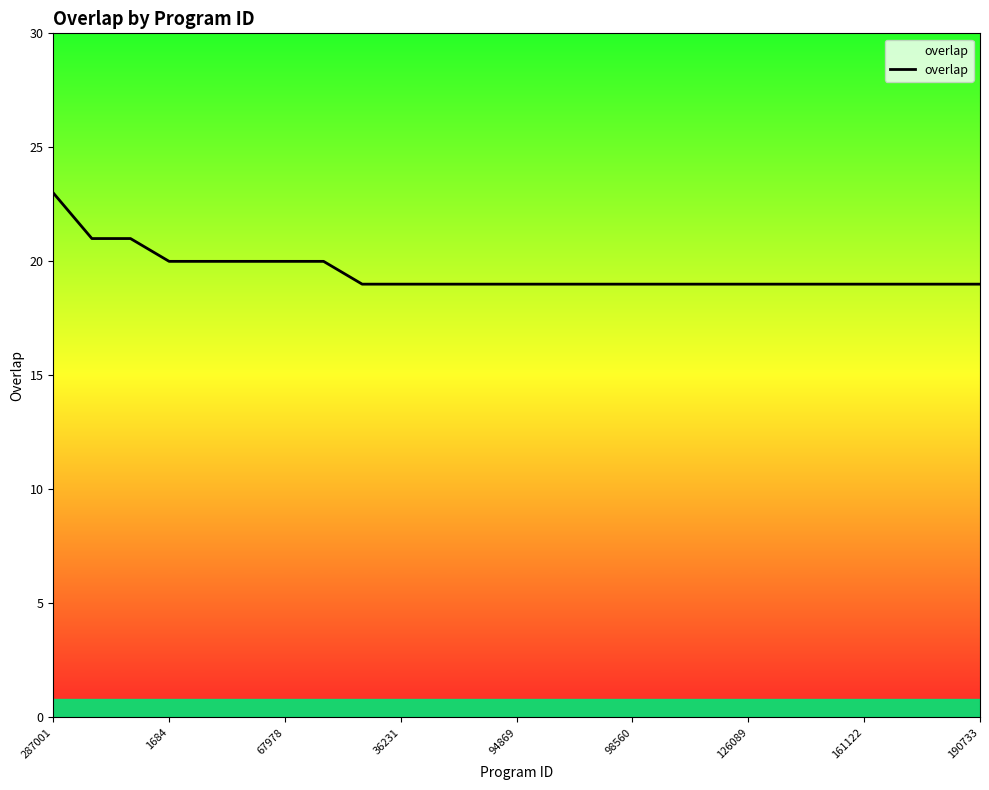

What is the difference between the maximum and minimum values?

4